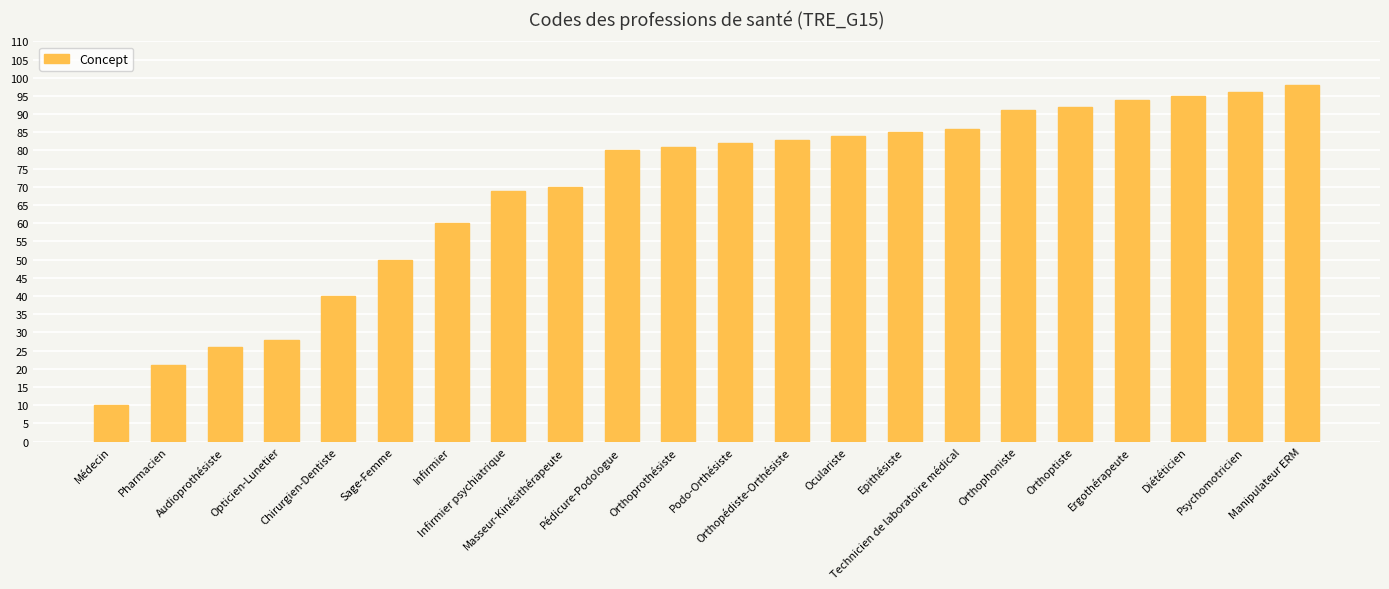

Reading left to right, extract all data points from this chart.

10	21	26	28	40	50	60	69	70	80	81	82	83	84	85	86	91	92	94	95	96	98